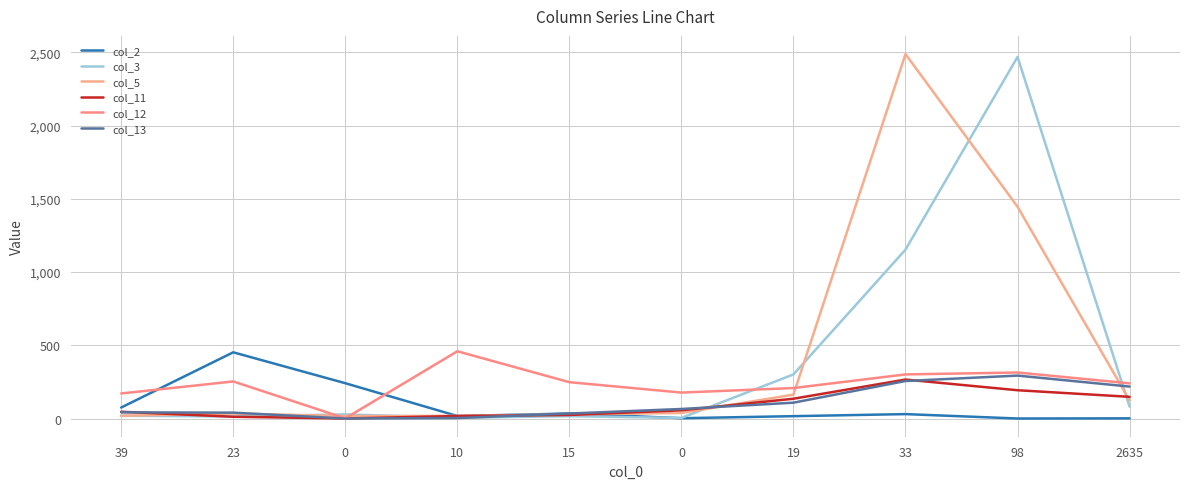

Does the chart display data point markers on the line(s)?

No